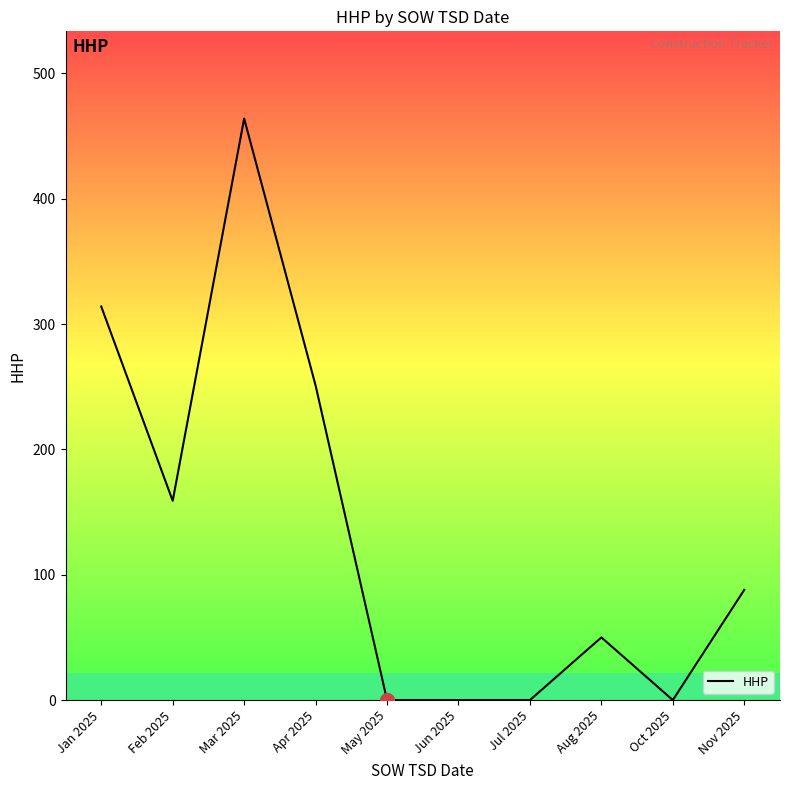

How many points are higher than both their immediate neighbors (excluding endpoints)?

2